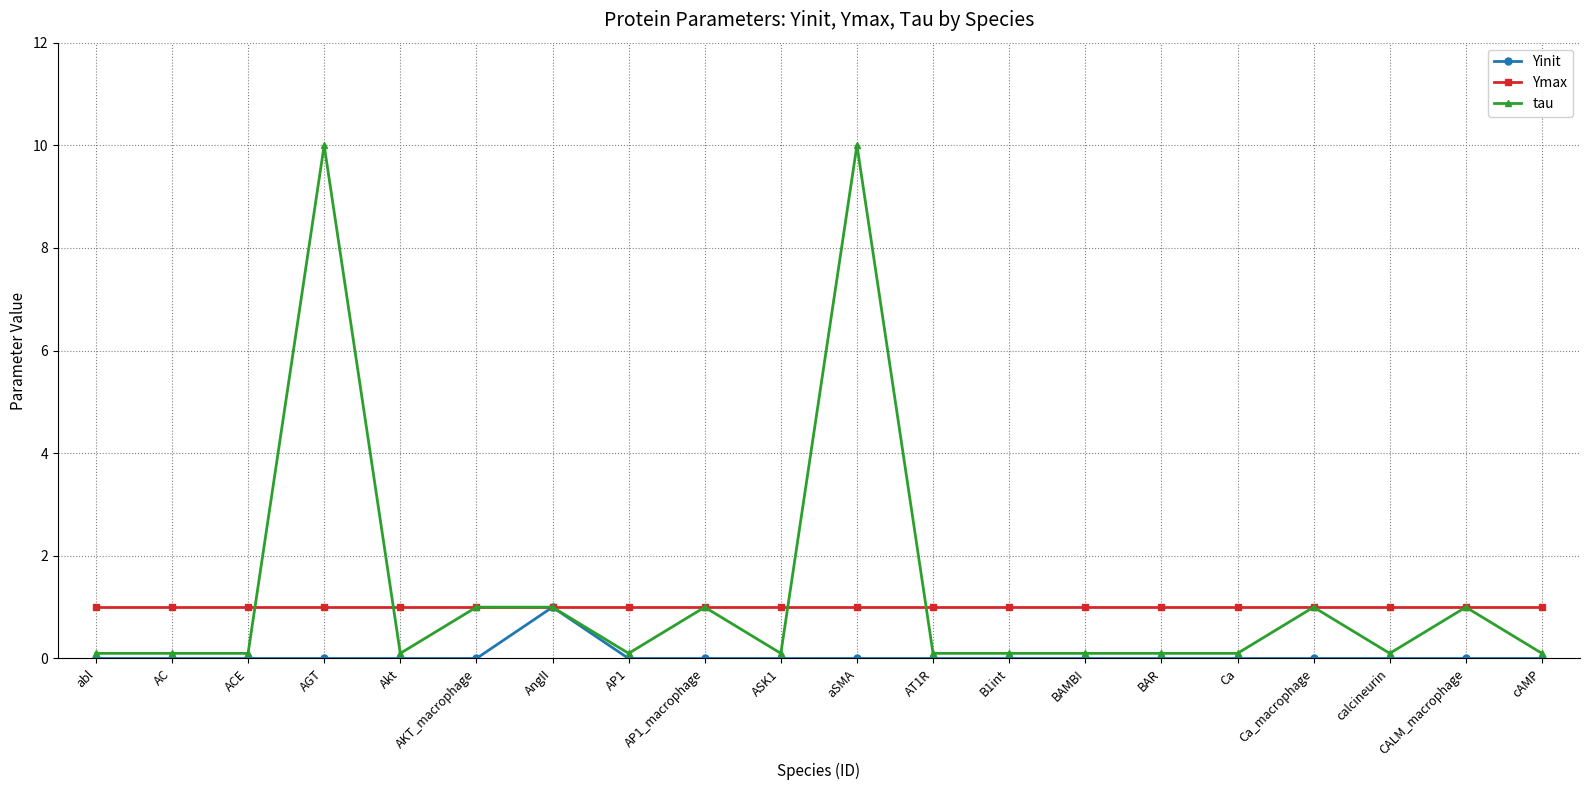

What position from the left is AP1_macrophage?

9